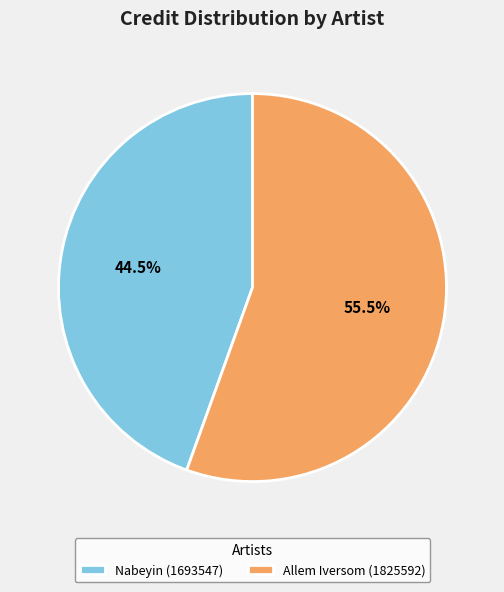

To the nearest percent, what is the difference between the Allem Iversom (1825592) and Nabeyin (1693547) slice percentages?

11%